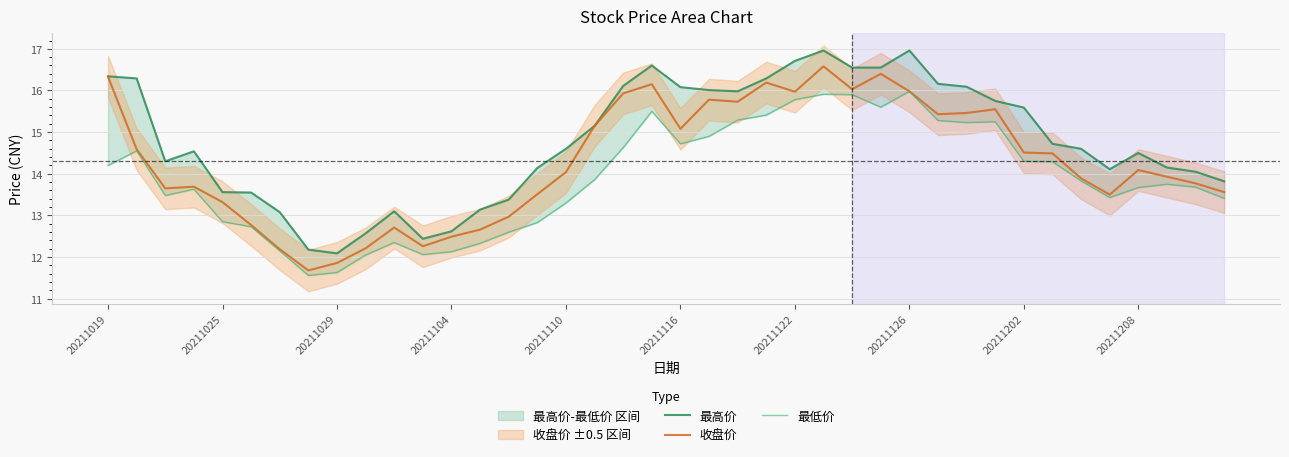

What is the minimum value for 收盘价?

11.7